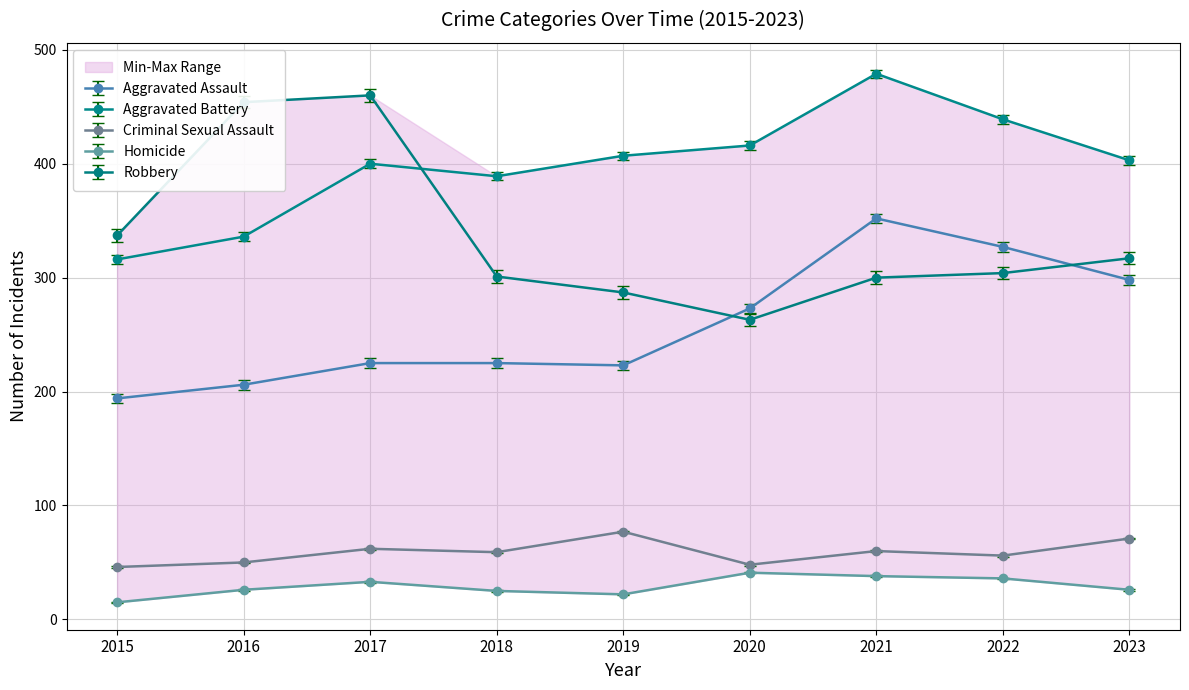

What are all the series names shown in the legend?

Aggravated Assault, Aggravated Battery, Criminal Sexual Assault, Homicide, Robbery